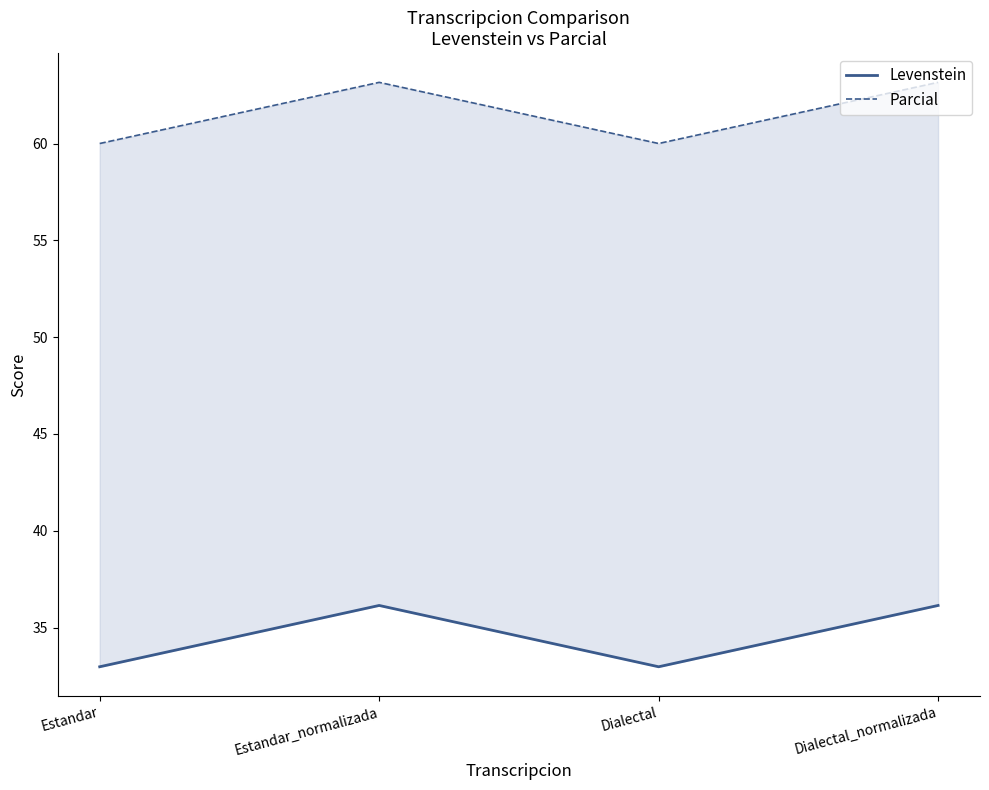

Rank the series at Estandar from highest to lowest value.

Parcial, Levenstein